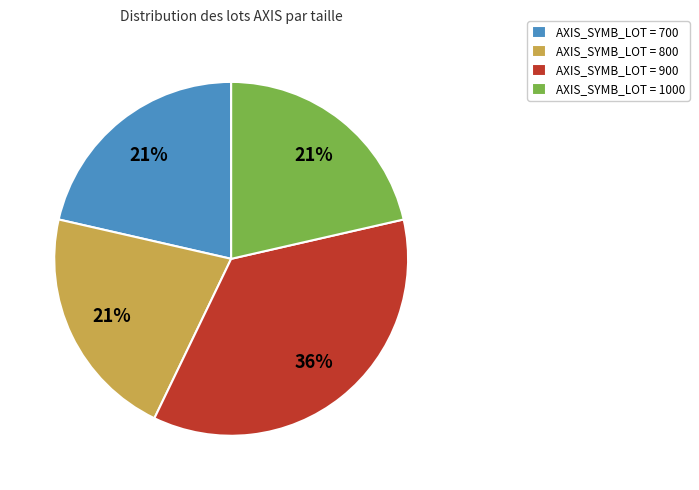

Does any single category account for the majority?

No